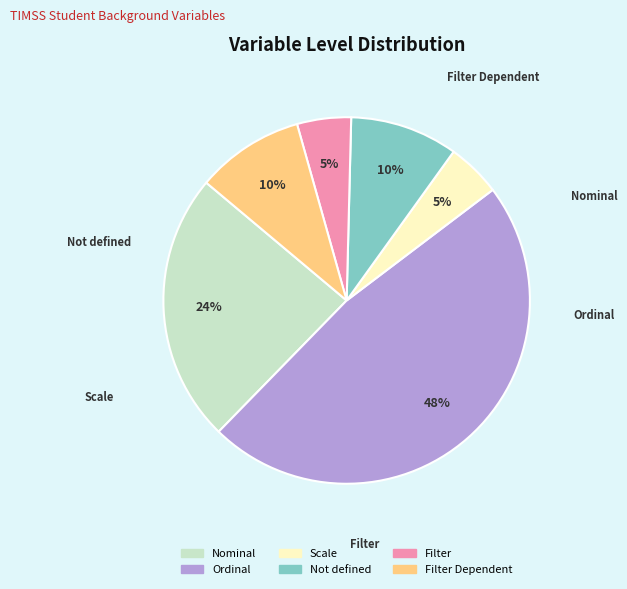

Is there any slice that represents more than half of the pie?

No